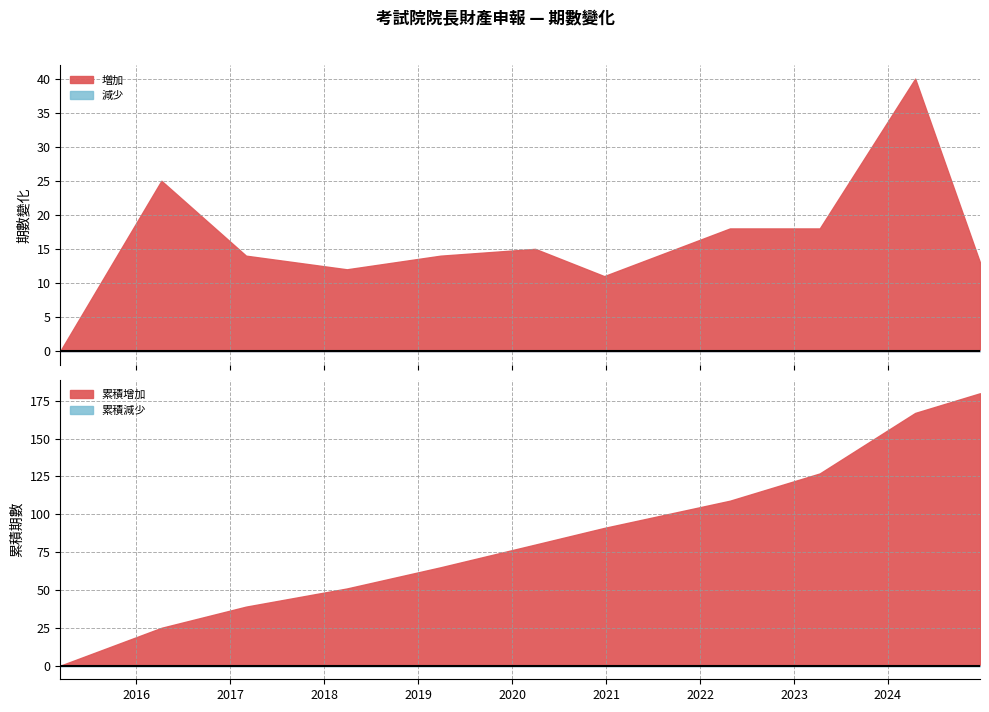

What is the difference between the values at 1 and 6?

66